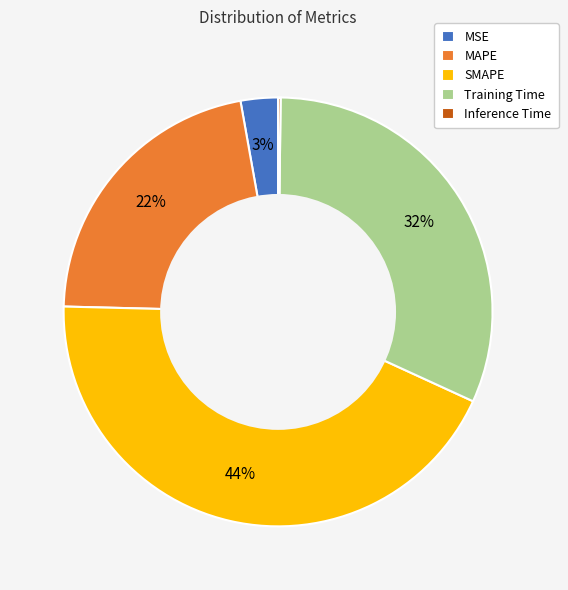

Between SMAPE and MAPE, which is larger?

SMAPE